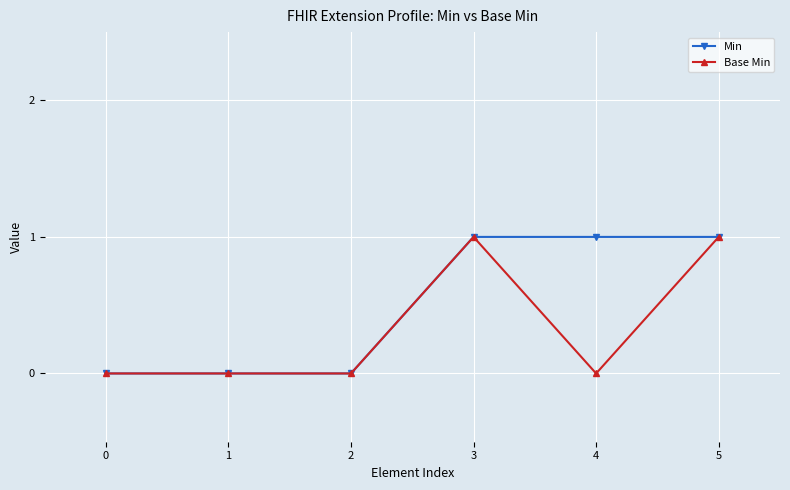

List the series in order of their overall mean, lowest first.

Base Min, Min